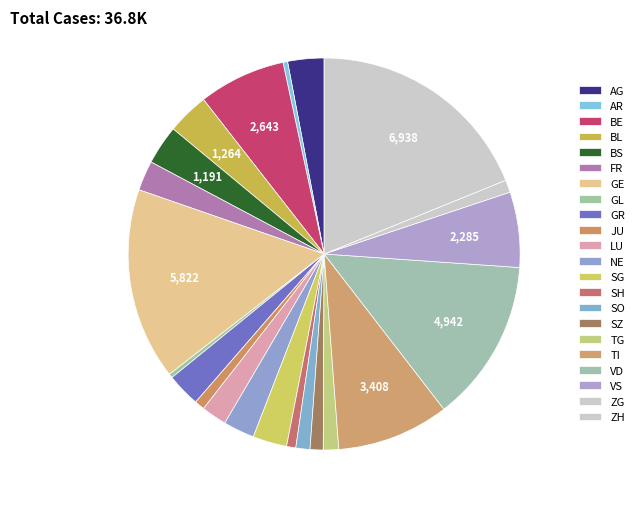

How many slices are in this pie chart?

22